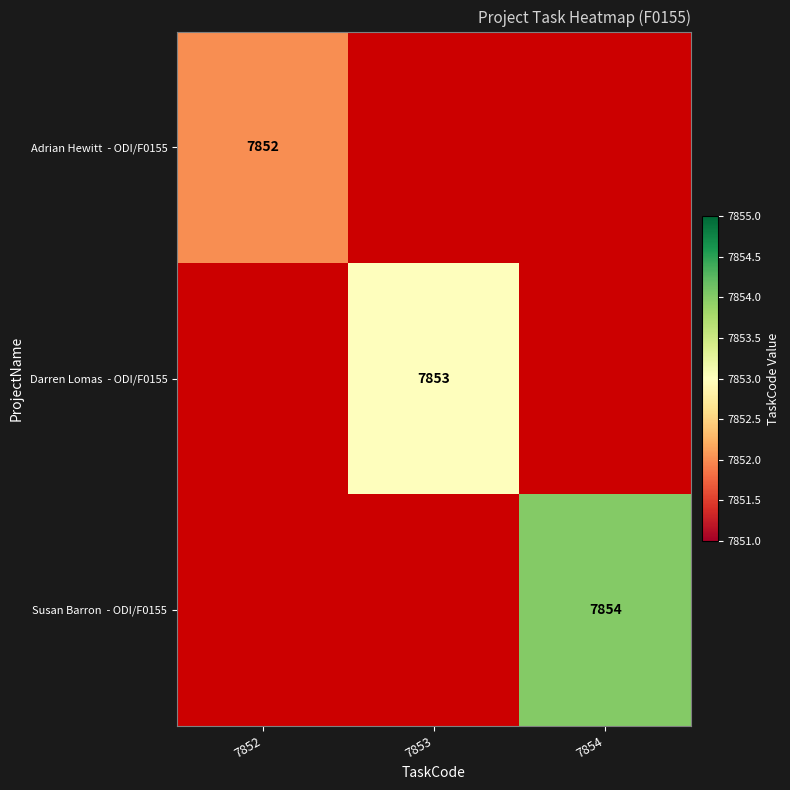

Which series has the largest range (max minus min)?

Adrian Hewitt - ODI/F0155